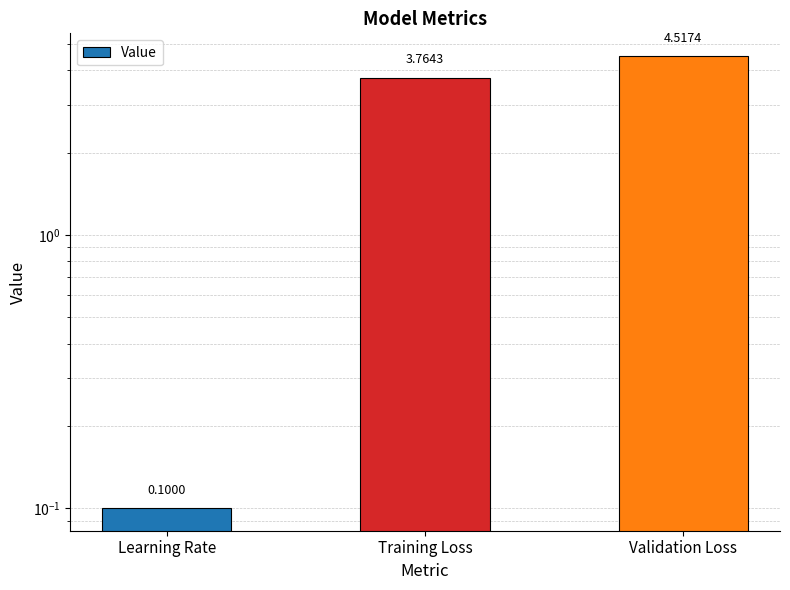

The value at Validation Loss is 7.1. True or false?

False